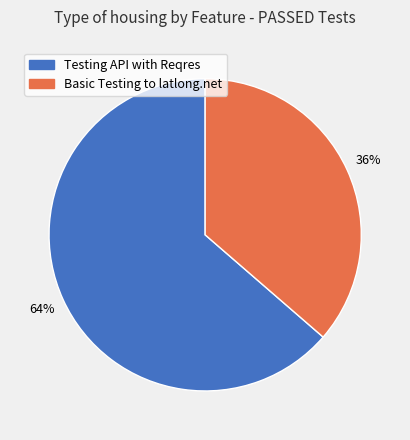

What is the majority slice?

Testing API with Reqres